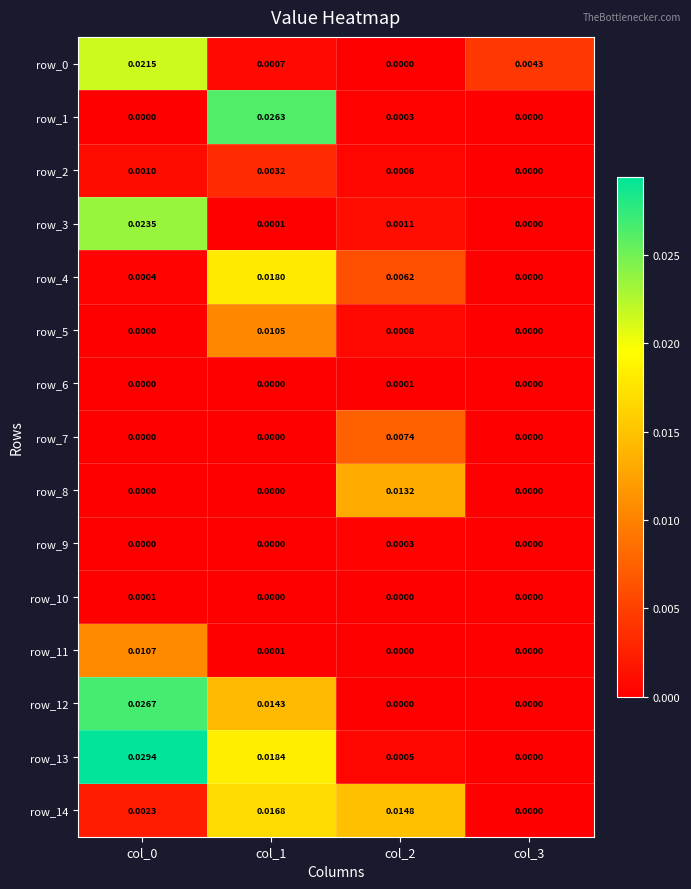

How many values in row_2 are above zero?

3